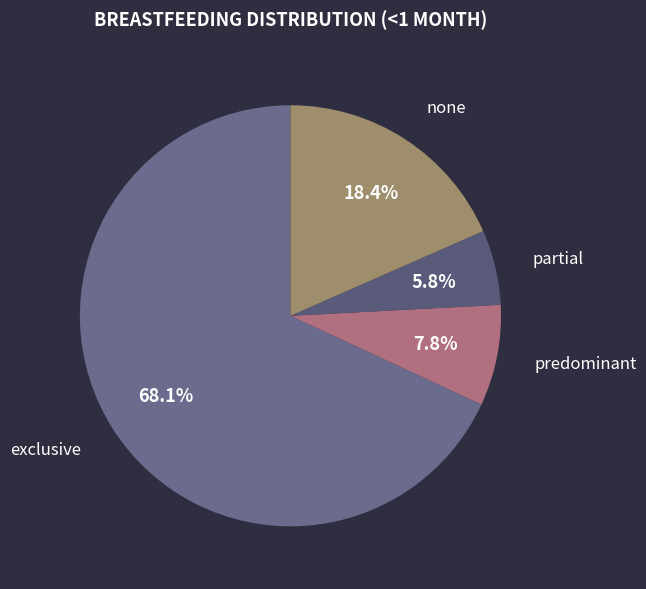

Which has a higher value, none or predominant?

none